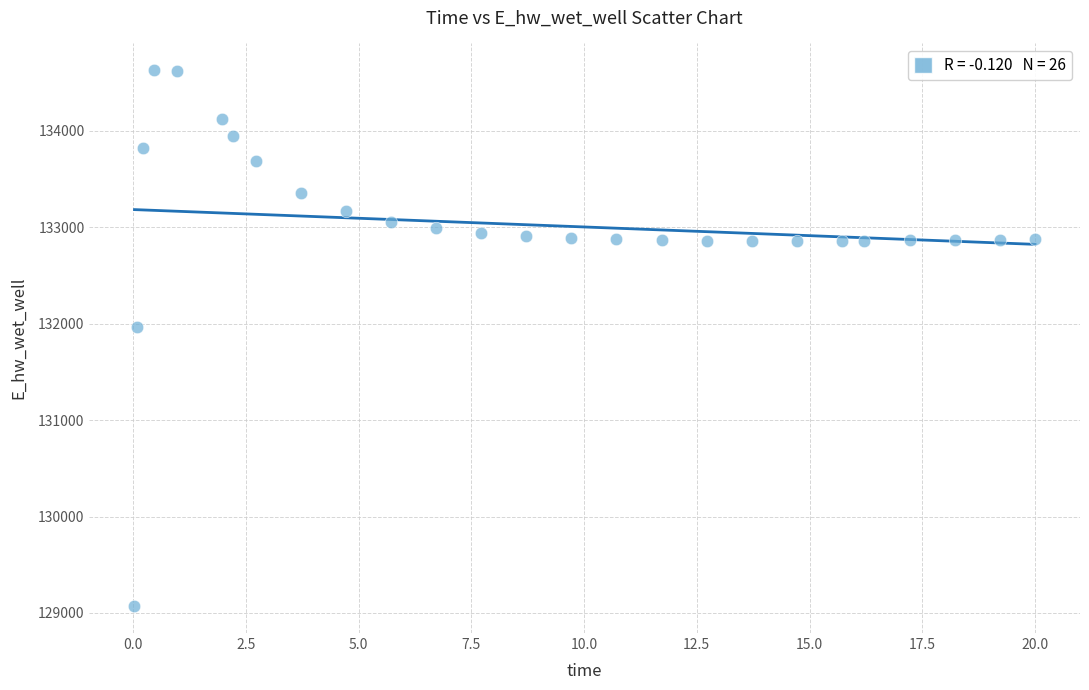

What Y value in the scatter plot is closest to 131848?

131969.6